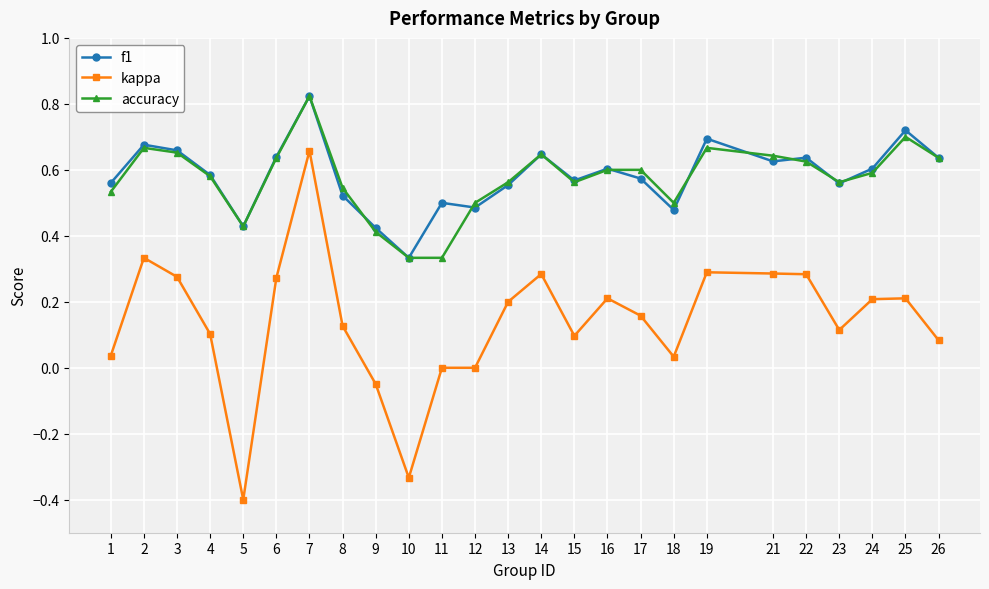

Which series has the largest range (max minus min)?

kappa